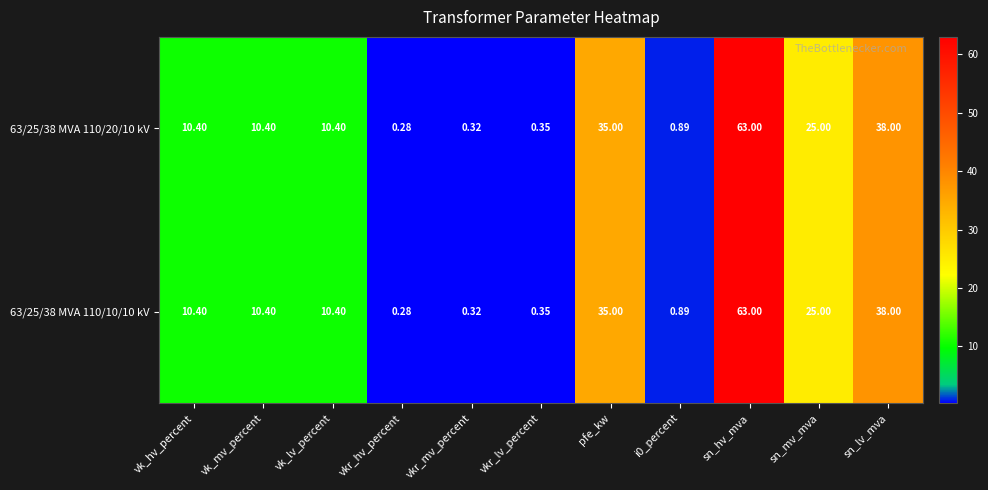

At which label does 63/25/38 MVA 110/20/10 kV first exceed 10?

vk_hv_percent